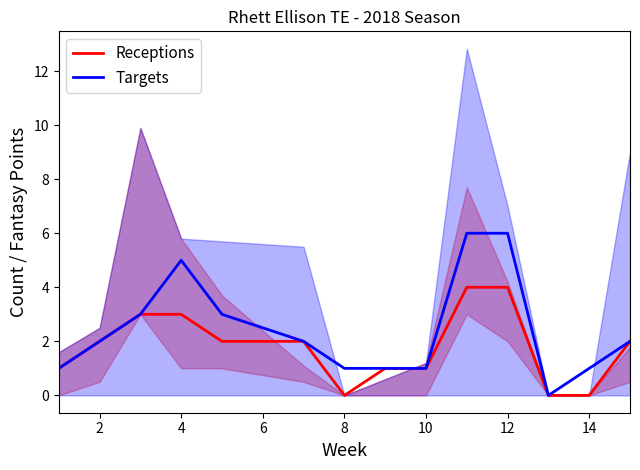

What is the difference between the Targets values at 13 and 16?

1